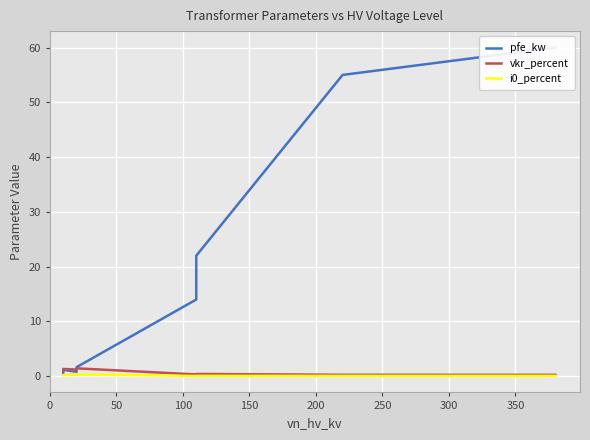

How many i0_percent values are between 0 and 1?

14